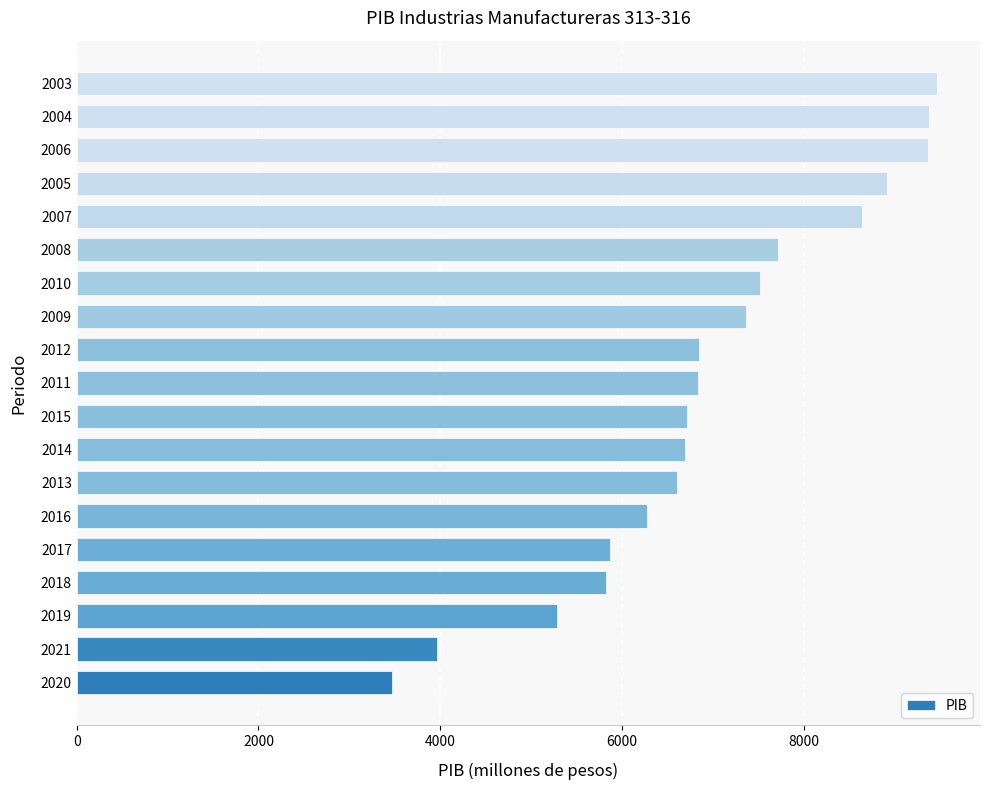

The chart shows a value of 8914.7 at 2005. True or false?

True